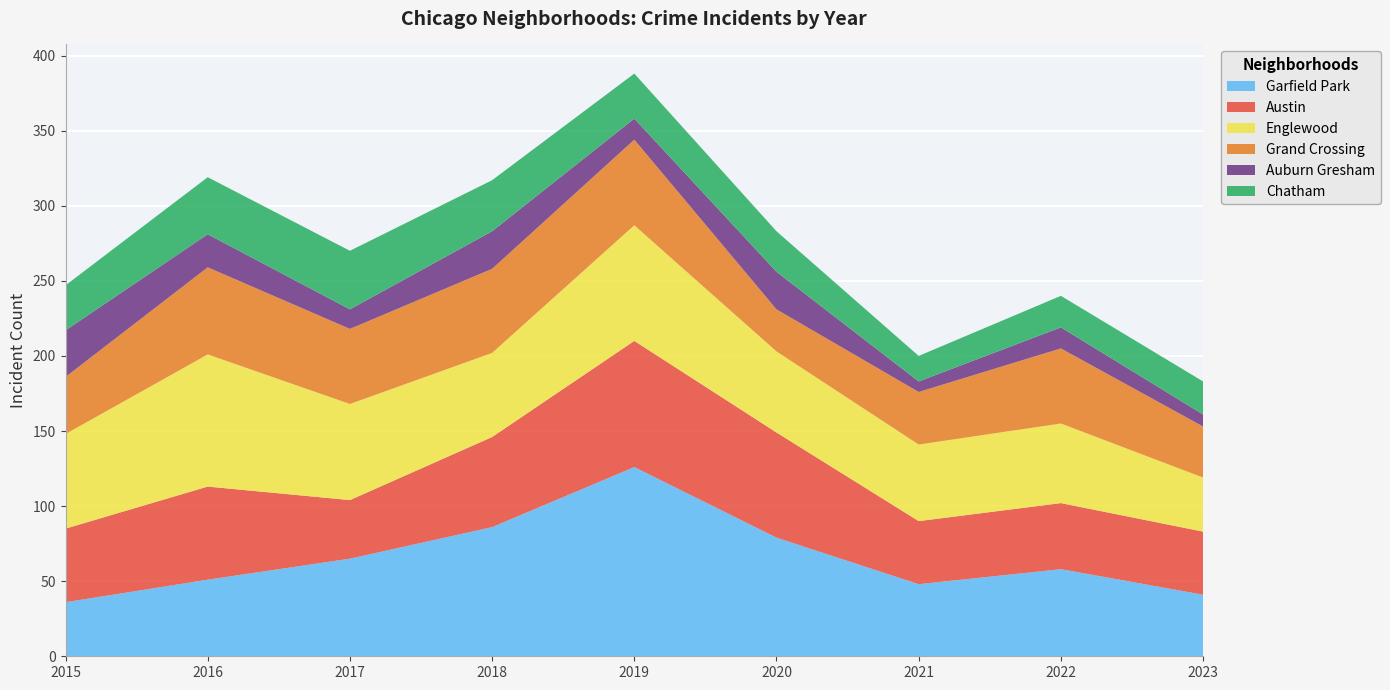

The value of Chatham at 2020 is 27. True or false?

True